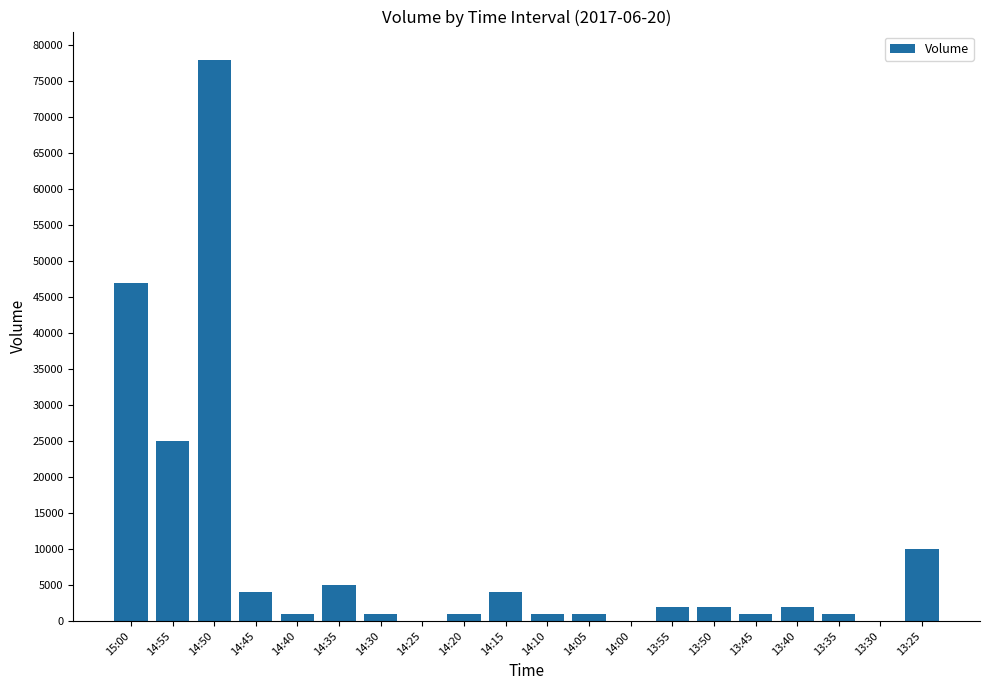

Reading left to right, what are all the values shown in this chart?

47000	25000	78000	4000	1000	5000	1000	0	1000	4000	1000	1000	0	2000	2000	1000	2000	1000	0	10000